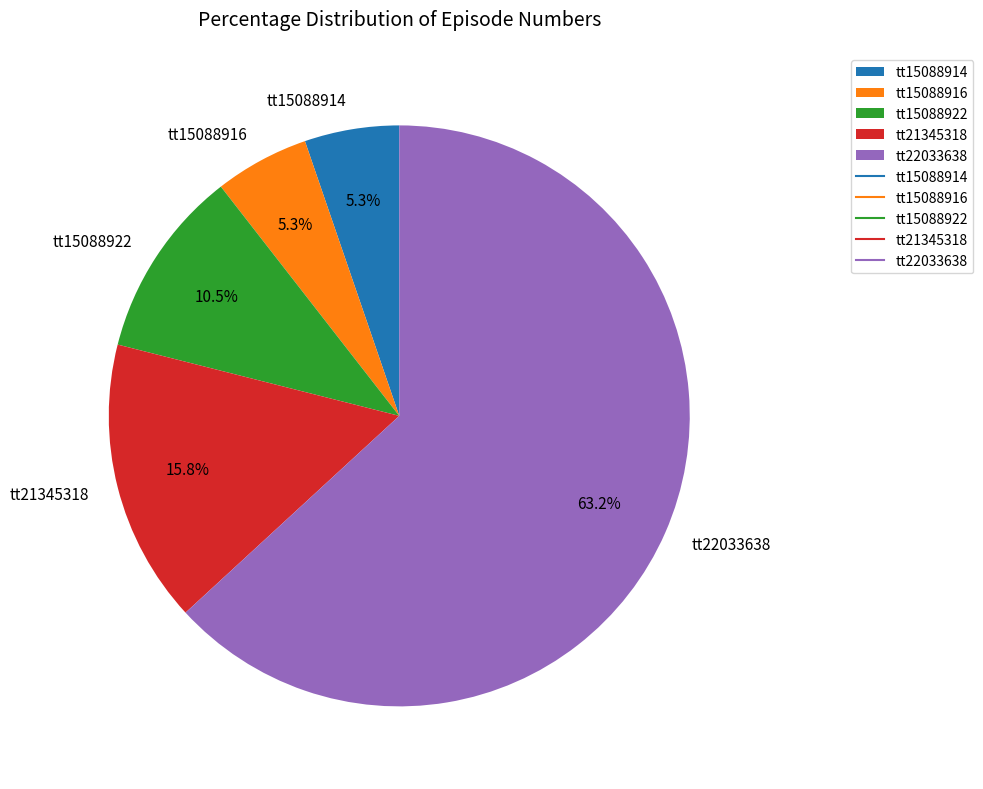

What percentage is the tt15088916 slice, to the nearest percent?

5%